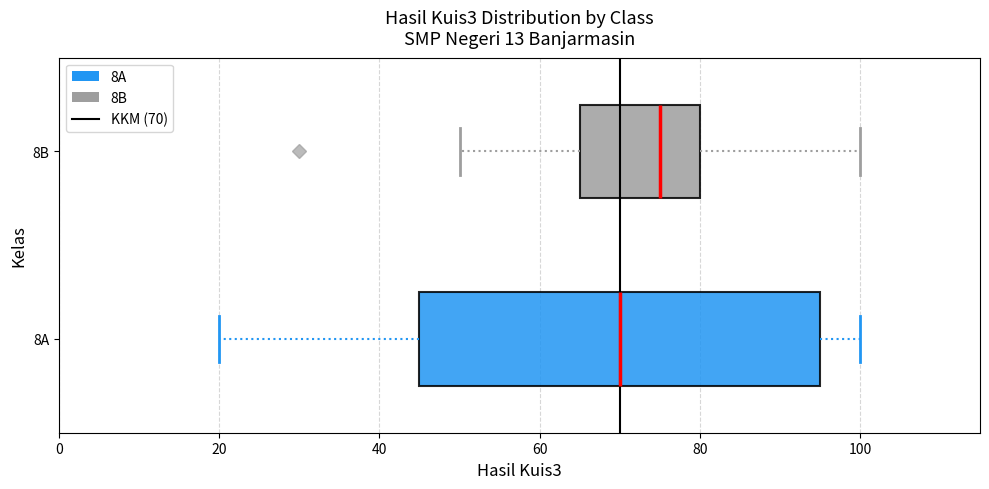

Where does the right whisker of the box for 8B end on the x-axis? The values are not printed on the chart, so give them approximately, as read against the axis.

100